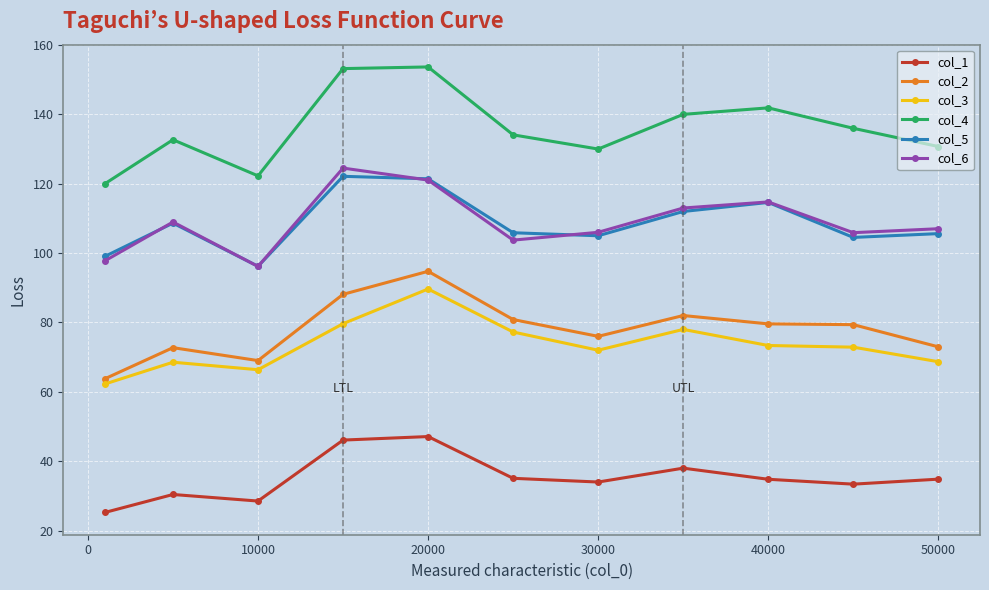

Which series has the largest range (max minus min)?

col_4